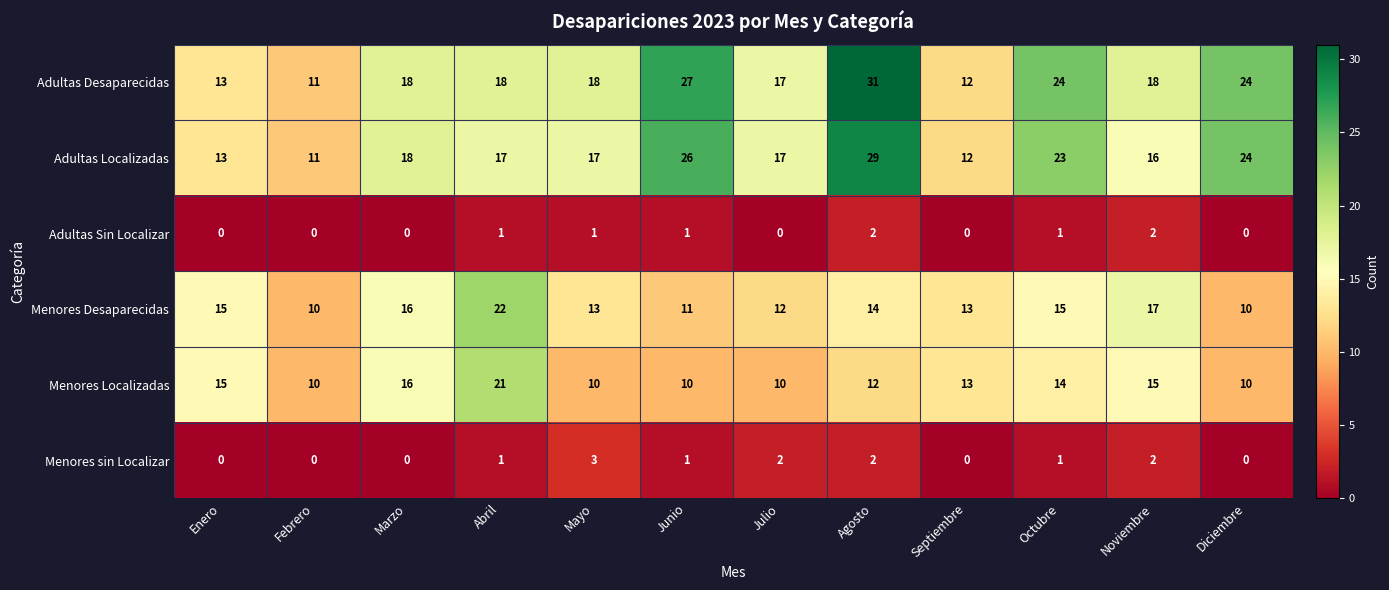

Which category has the highest value across all series?

Agosto